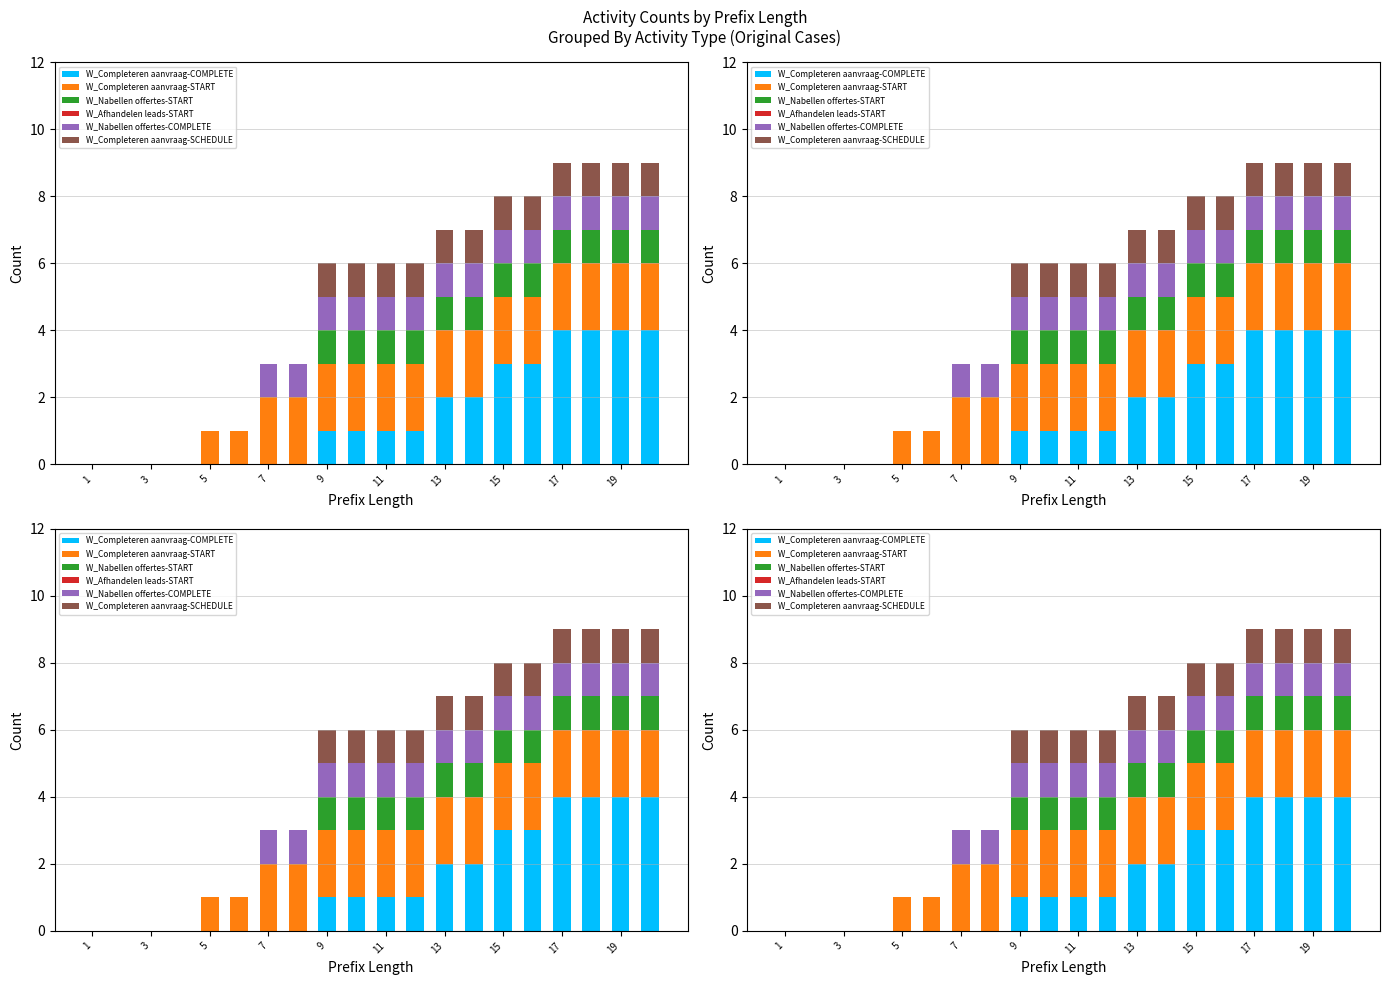

At how many categories does at least one series exceed 1?

14